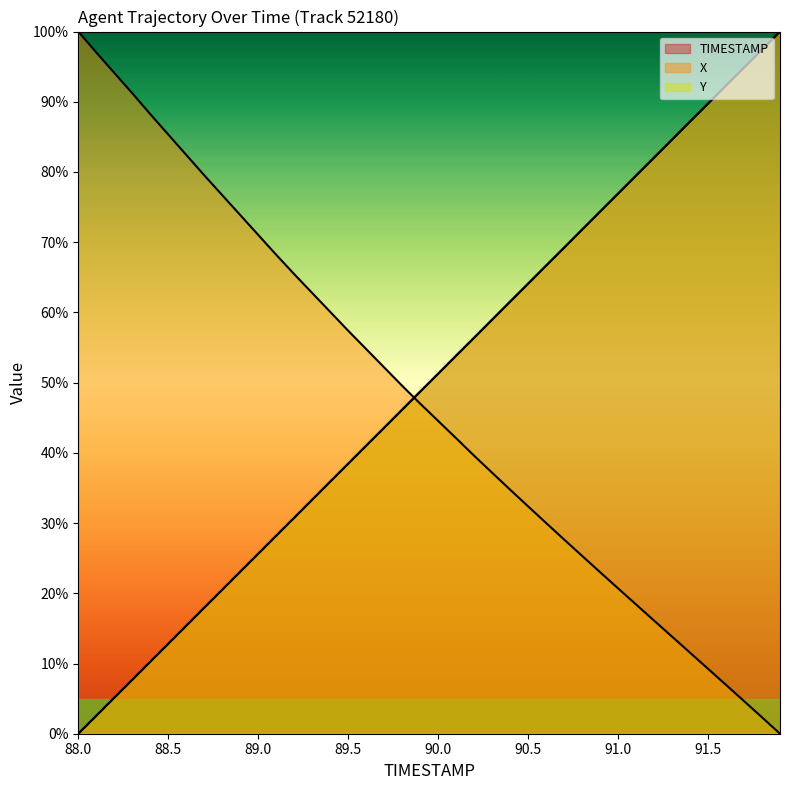

How many lines are shown in the chart?

3